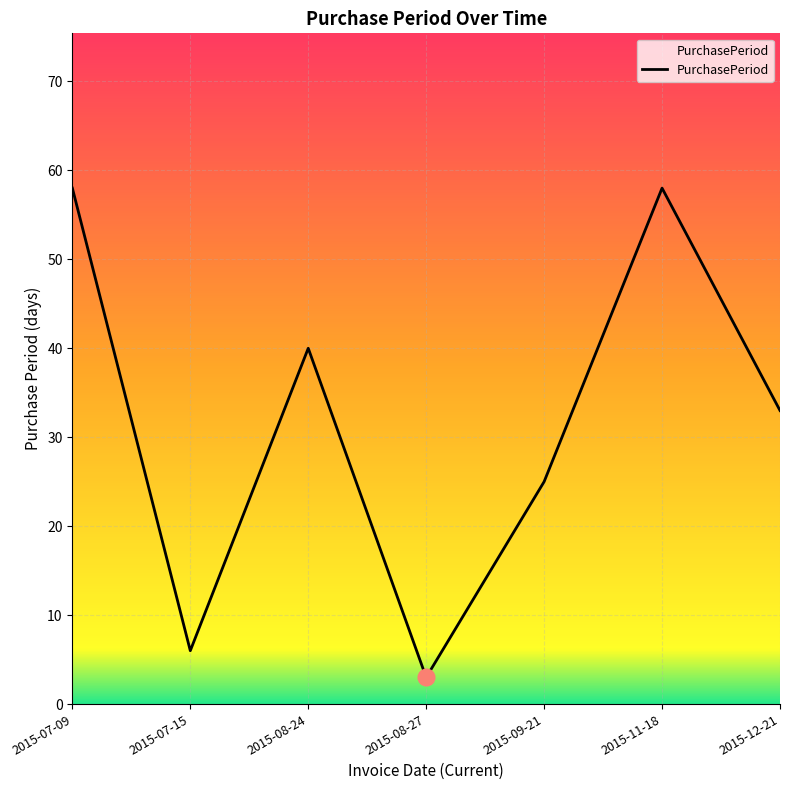

What is the ratio of the value at 2015-08-27 to the value at 2015-11-18?

0.1